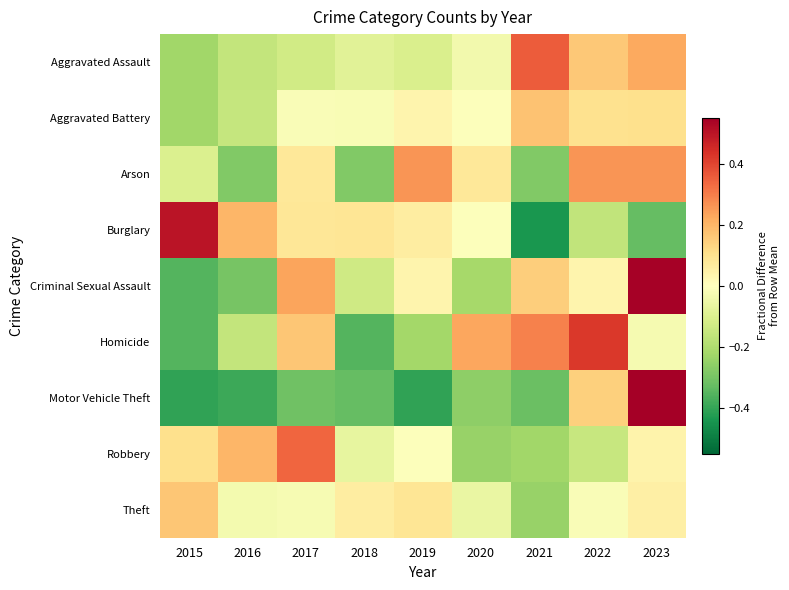

Reading left to right, what are all the values shown in this chart?

Aggravated Assault: 2015=-0.2	2016=-0.2	2017=-0.1	2018=-0.1	2019=-0.1	2020=-0.0	2021=0.4	2022=0.2	2023=0.2
Aggravated Battery: 2015=-0.2	2016=-0.2	2017=-0.0	2018=-0.0	2019=0.0	2020=-0.0	2021=0.2	2022=0.1	2023=0.1
Arson: 2015=-0.1	2016=-0.3	2017=0.1	2018=-0.3	2019=0.3	2020=0.1	2021=-0.3	2022=0.3	2023=0.3
Burglary: 2015=0.5	2016=0.2	2017=0.1	2018=0.1	2019=0.1	2020=-0.0	2021=-0.4	2022=-0.2	2023=-0.3
Criminal Sexual Assault: 2015=-0.4	2016=-0.3	2017=0.2	2018=-0.1	2019=0.0	2020=-0.2	2021=0.1	2022=0.0	2023=0.5
Homicide: 2015=-0.4	2016=-0.2	2017=0.2	2018=-0.4	2019=-0.2	2020=0.2	2021=0.3	2022=0.4	2023=-0.0
Motor Vehicle Theft: 2015=-0.4	2016=-0.4	2017=-0.3	2018=-0.3	2019=-0.4	2020=-0.3	2021=-0.3	2022=0.1	2023=2.3
Robbery: 2015=0.1	2016=0.2	2017=0.3	2018=-0.1	2019=-0.0	2020=-0.2	2021=-0.2	2022=-0.1	2023=0.0
Theft: 2015=0.2	2016=-0.0	2017=-0.0	2018=0.1	2019=0.1	2020=-0.1	2021=-0.2	2022=-0.0	2023=0.1